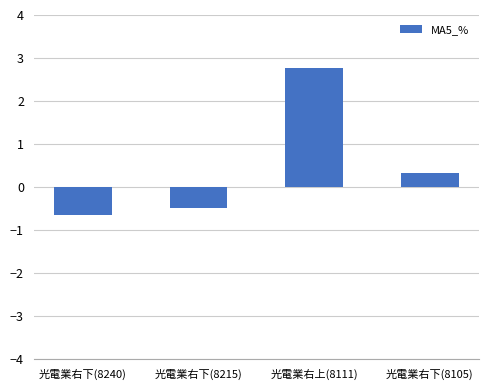

The value at 光電業右下(8215) is -0.9. True or false?

False